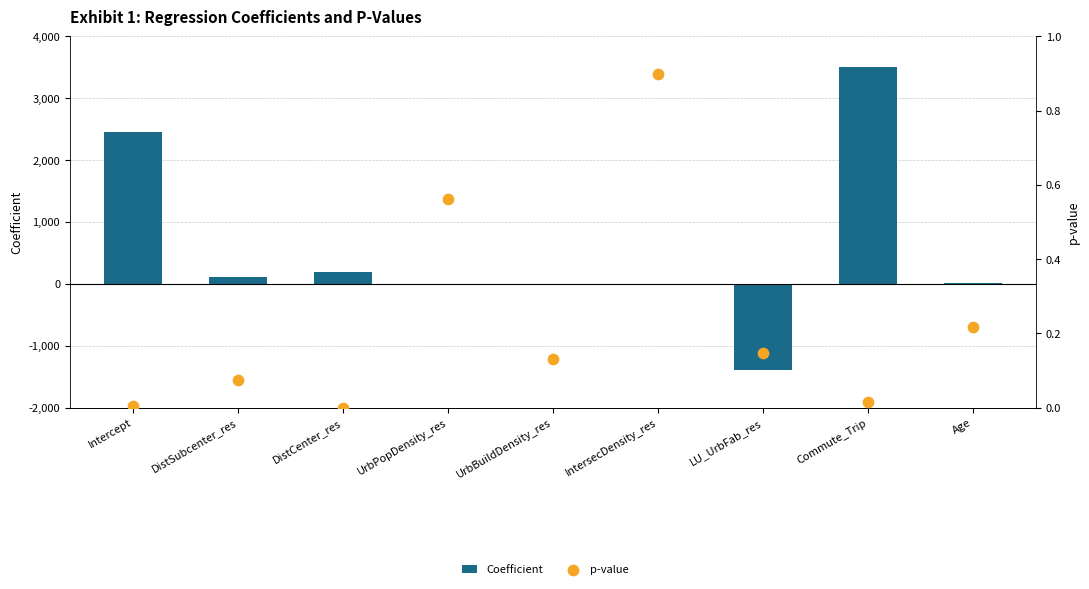

Which series has the widest spread of Y values?

Coefficient